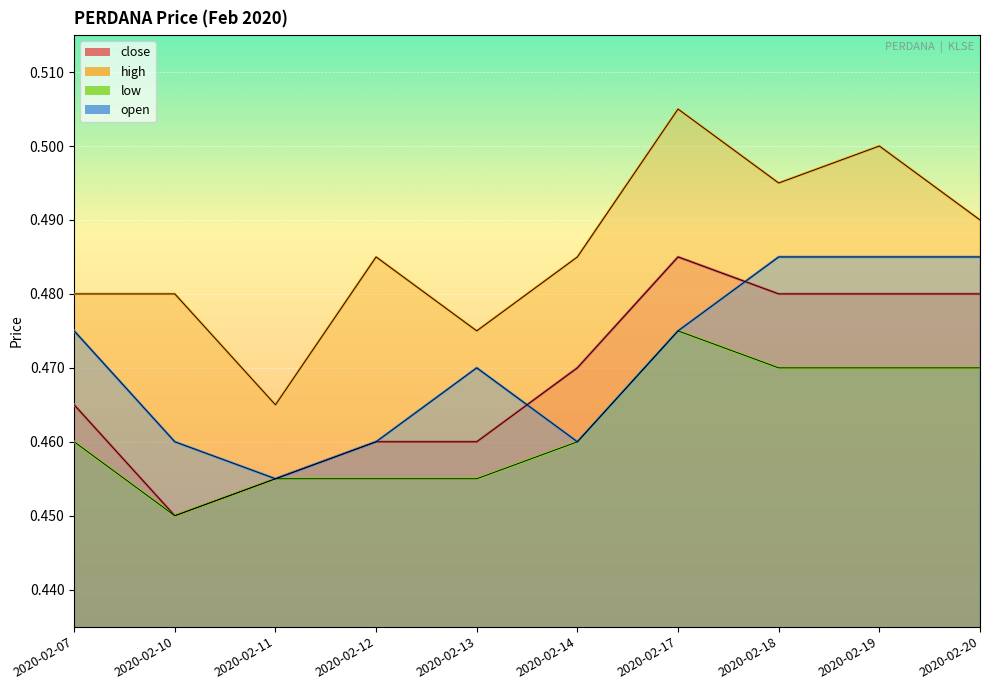

How many lines are shown in the chart?

4